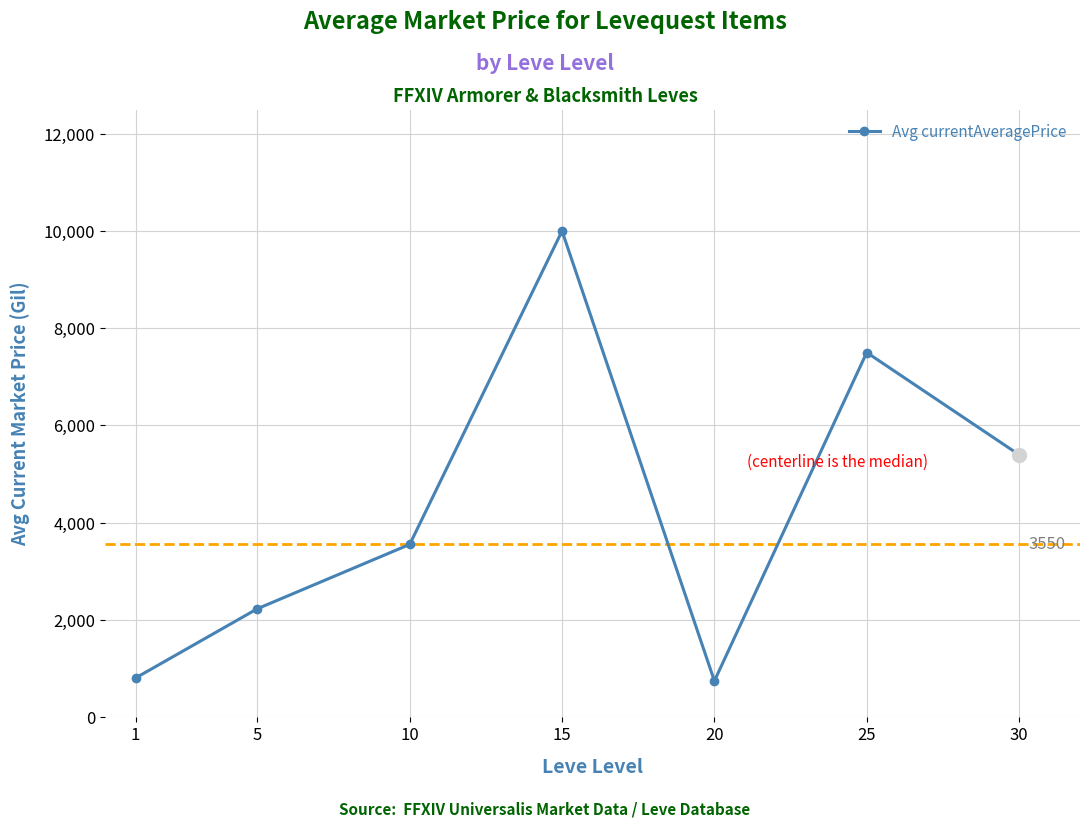

What is the approximate value at 25?

7499.1